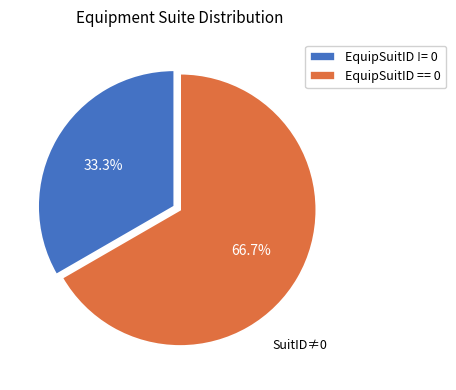

What percentage do EquipSuitID == 0 and EquipSuitID != 0 together represent?

100.0%